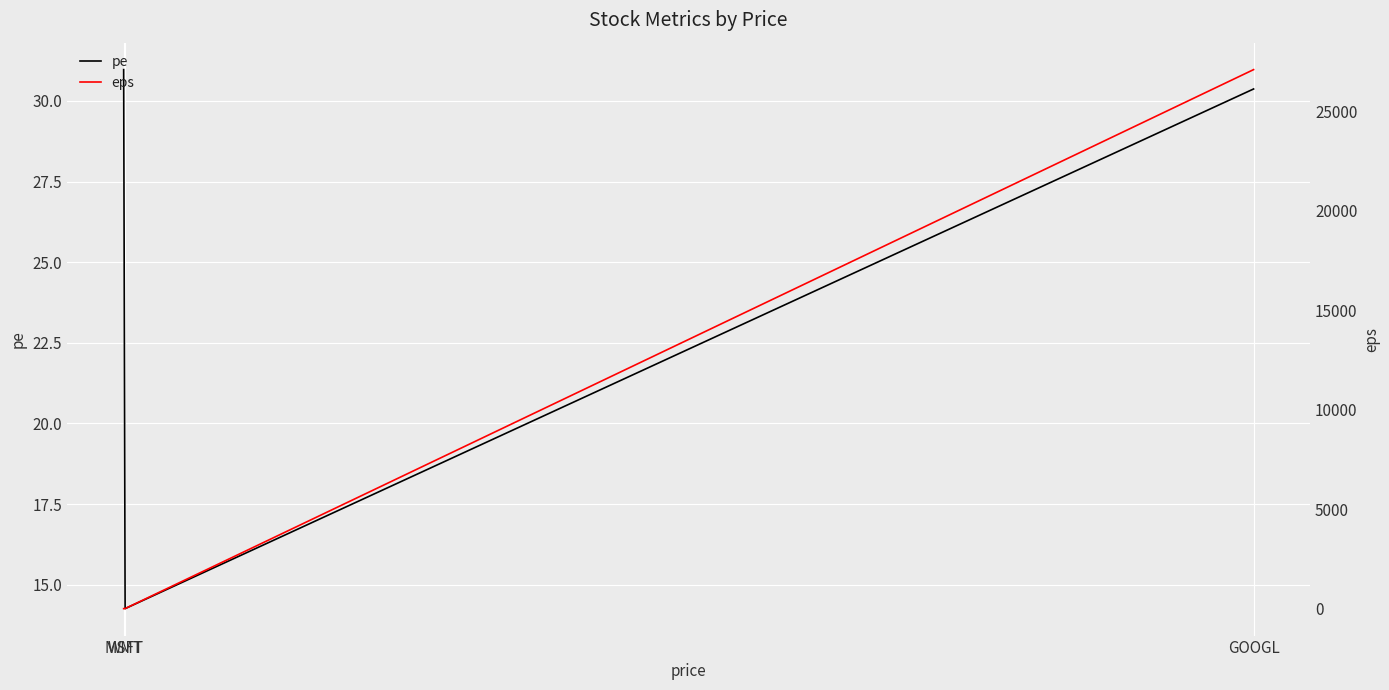

What is the minimum value shown in the chart?

2.1